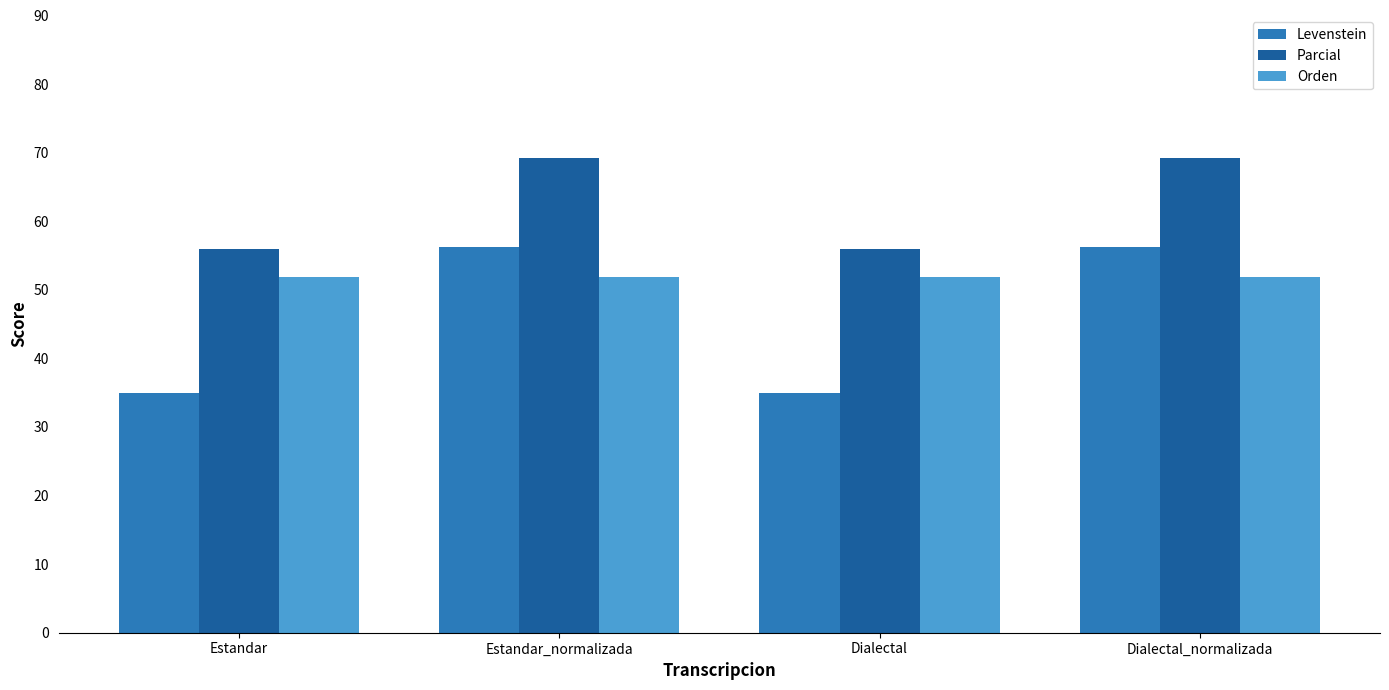

The Levenstein series shows 56.2 at Dialectal_normalizada. True or false?

True